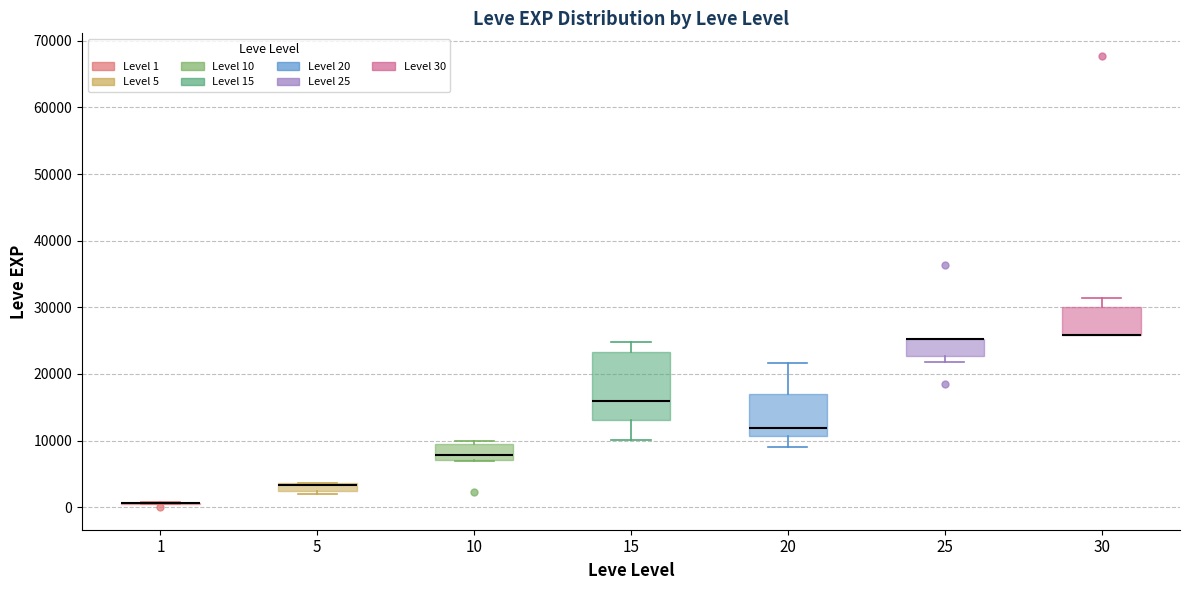

Comparing the boxes themselves (not the whiskers), which one is the tallest?

15